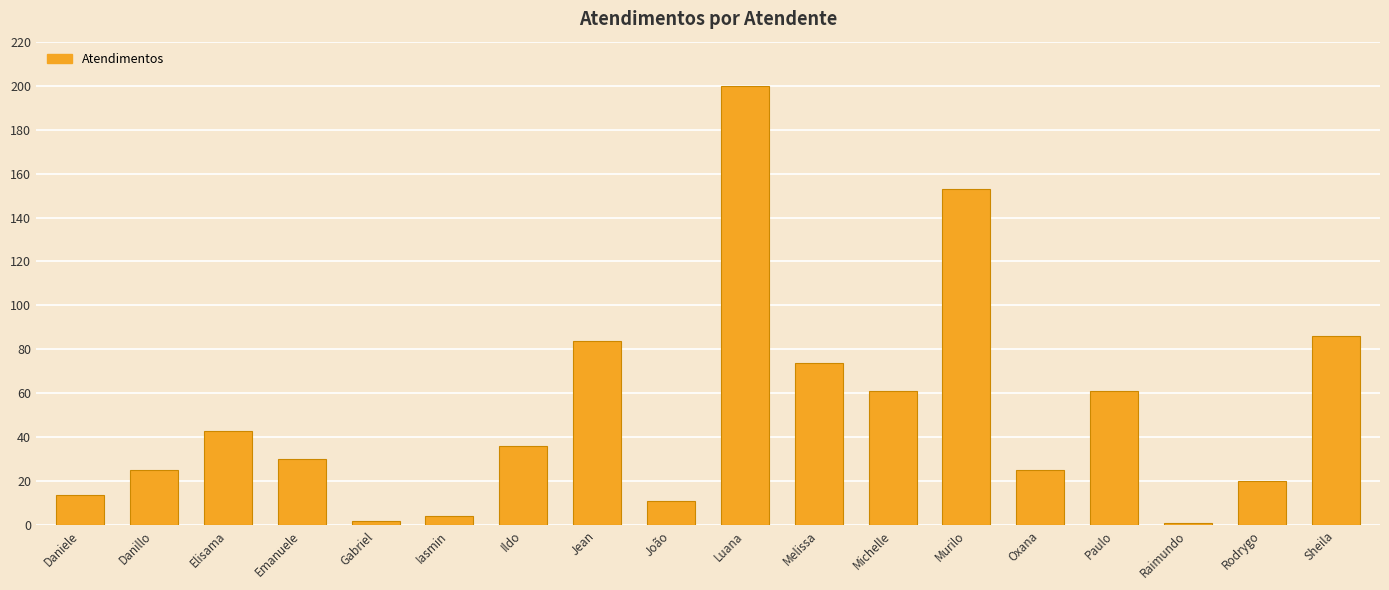

What is the difference between the values at Michelle and Rodrygo?

41